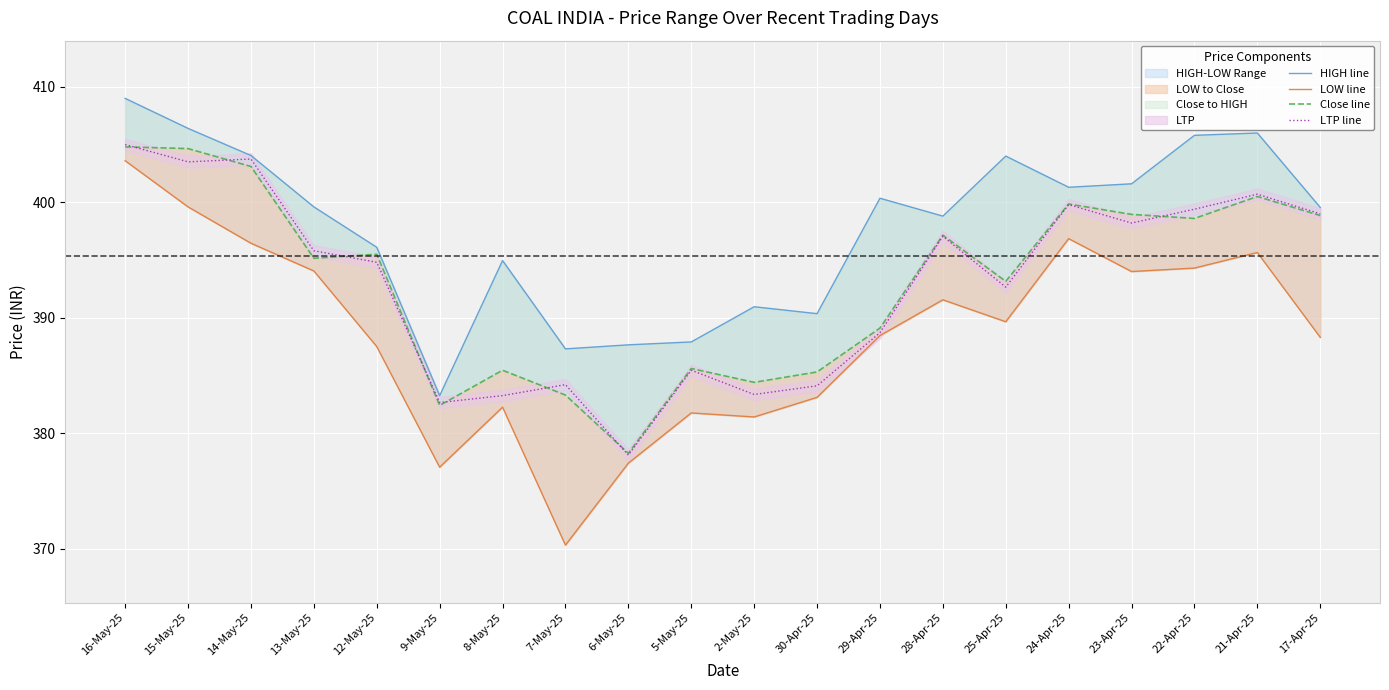

Which has a higher value, 25-Apr-25 or 24-Apr-25?

25-Apr-25